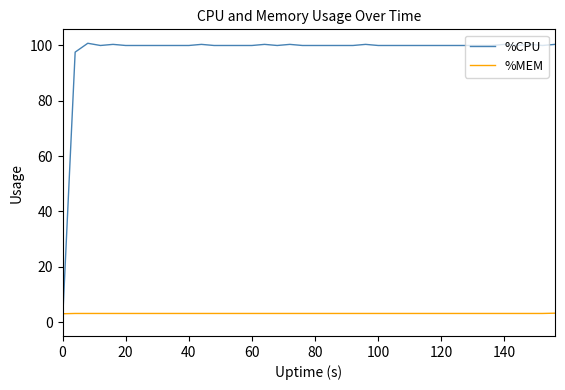

List the series in order of their overall mean, highest first.

%CPU, %MEM